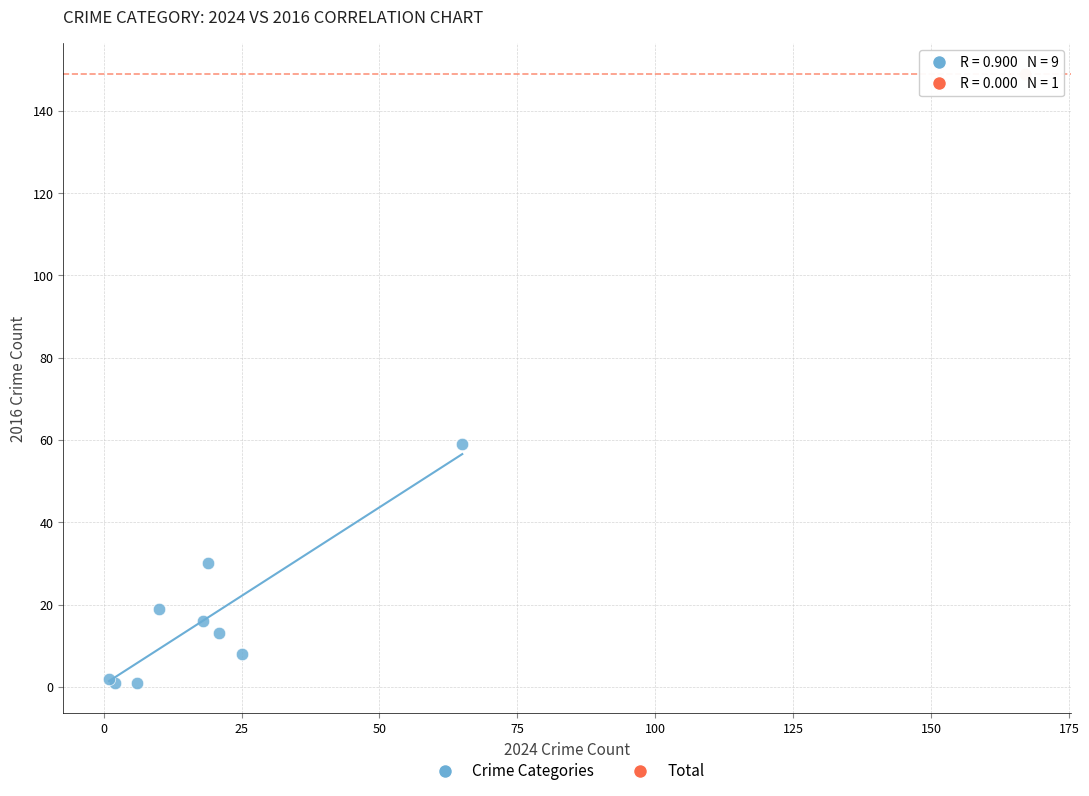

What are all the series names shown in the legend?

Crime Categories, Total